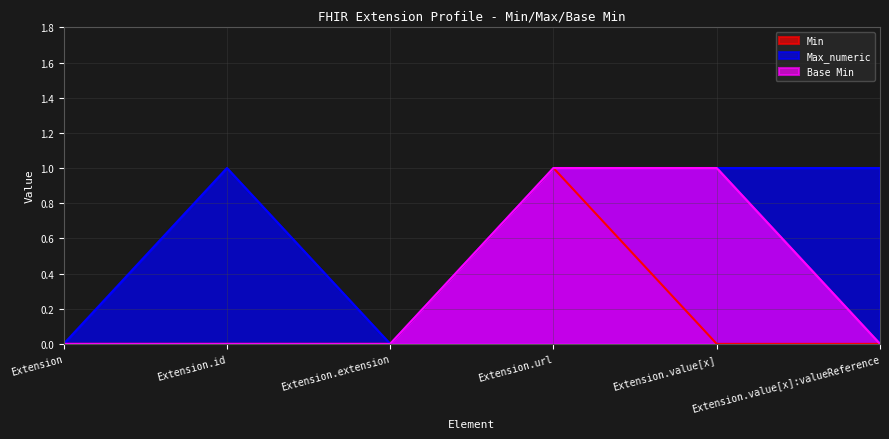

Is it true that Max_numeric equals 0 at Extension.id?

False